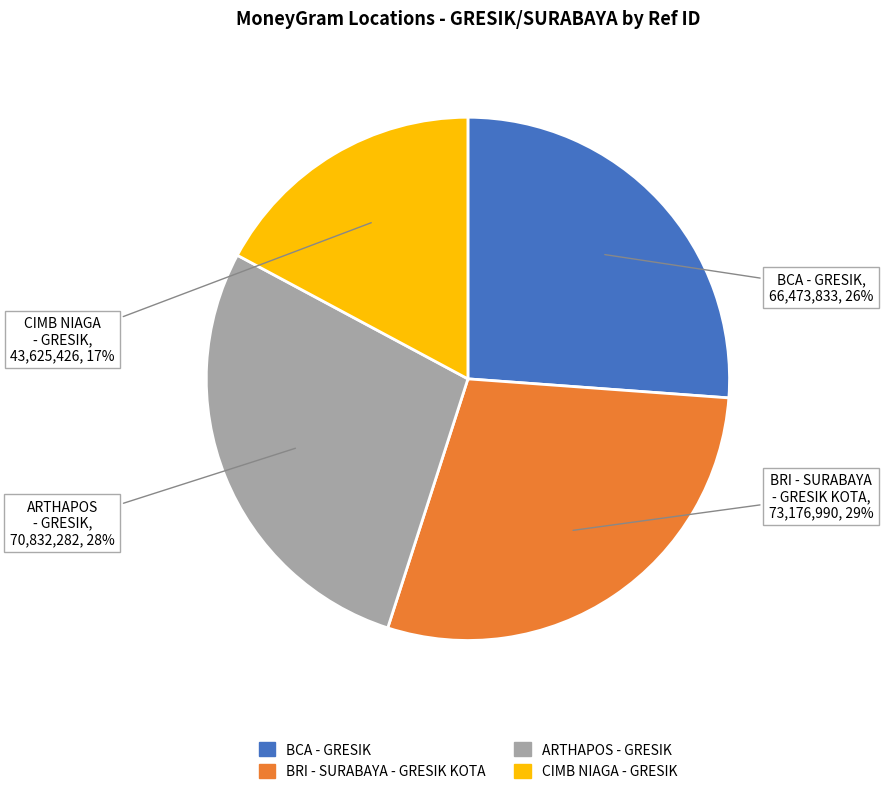

Rank the categories by value from lowest to highest.

CIMB NIAGA - GRESIK, BCA - GRESIK, ARTHAPOS - GRESIK, BRI - SURABAYA - GRESIK KOTA